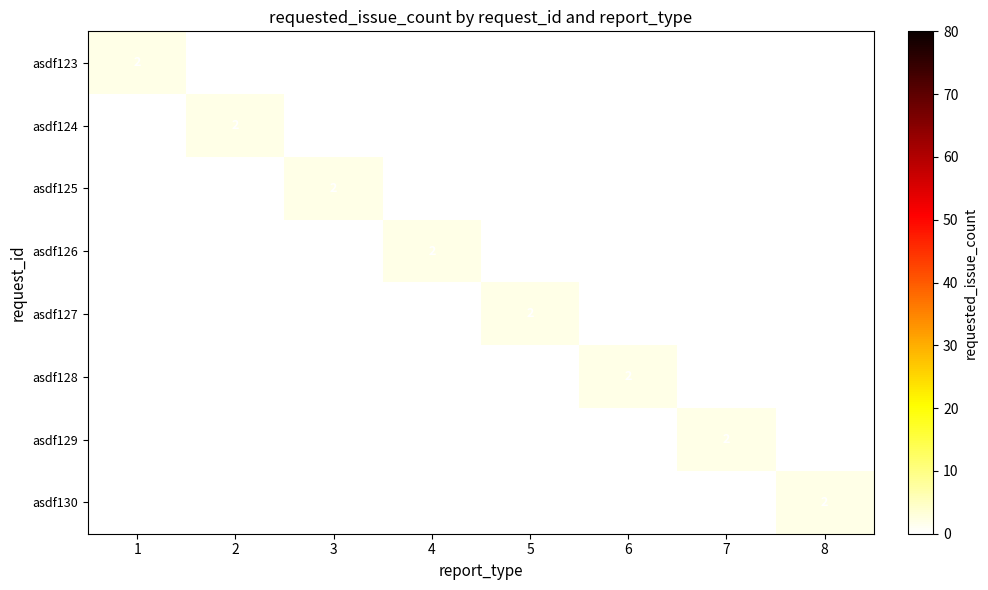

The value of asdf126 at 4 is 1. True or false?

False